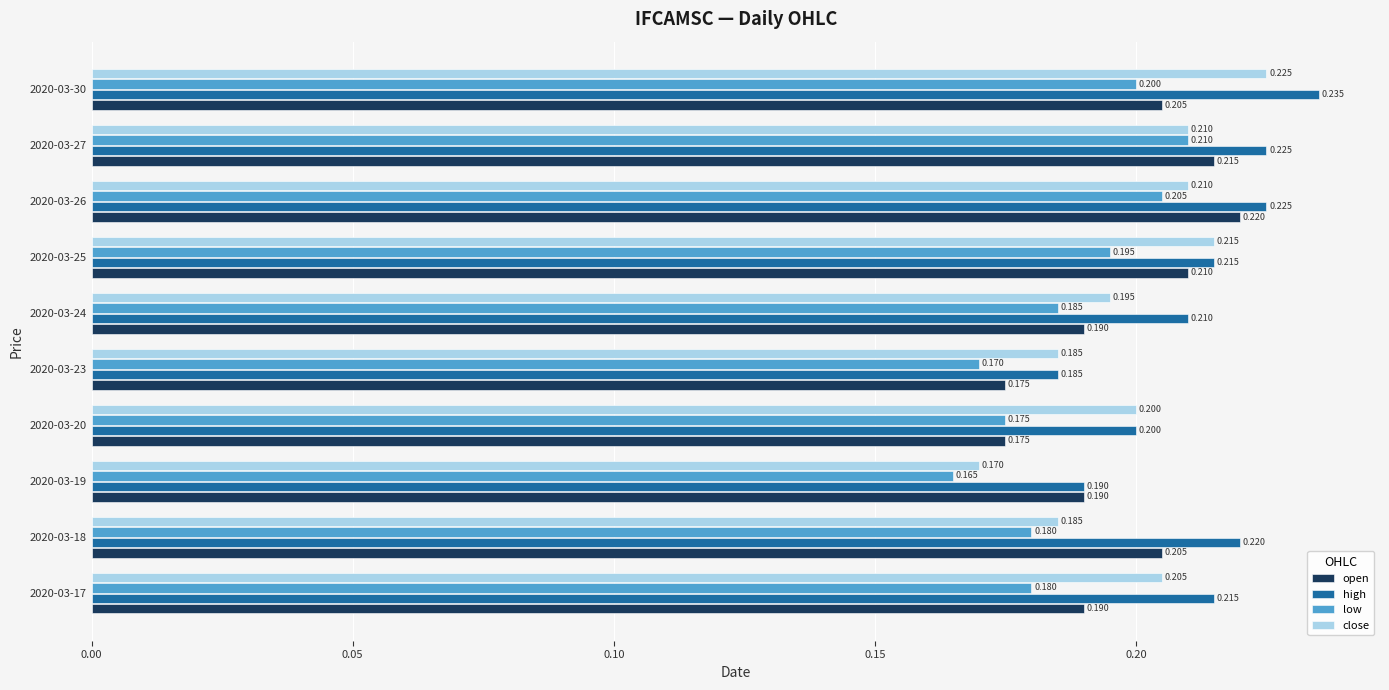

How many close values are between 0 and 1?

10